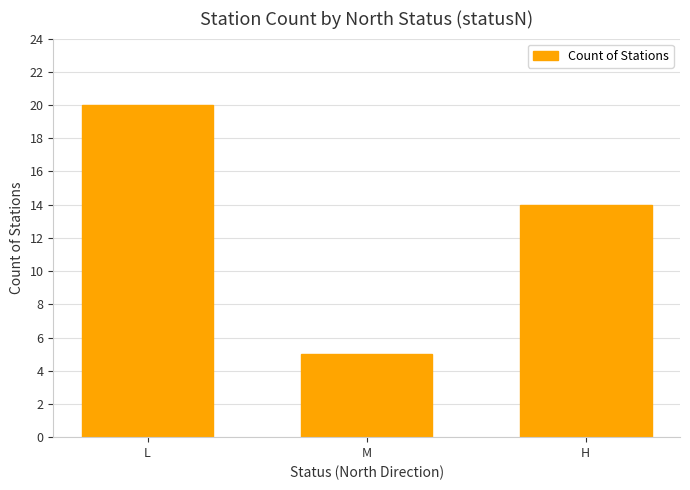

What is the average value?

13